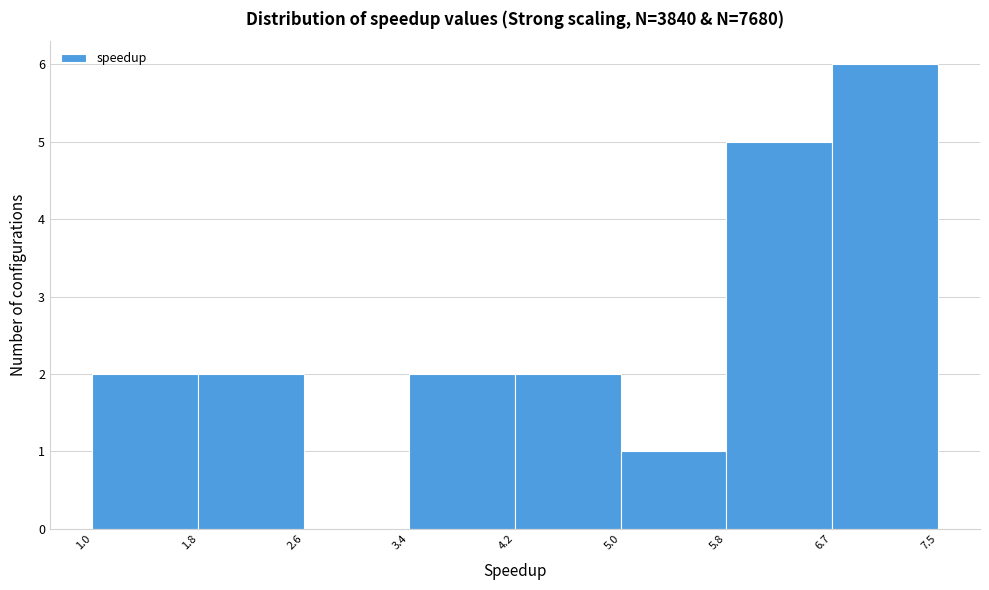

Reading left to right, list every bar in this chart as the range it spans on the x-axis followed by its height. The values are not printed on the chart, so give them approximately, as read against the axis.

1.0 to 1.8: 2
1.8 to 2.6: 2
2.6 to 3.4: 0
3.4 to 4.2: 2
4.2 to 5.0: 2
5.0 to 5.8: 1
5.8 to 6.7: 5
6.7 to 7.5: 6